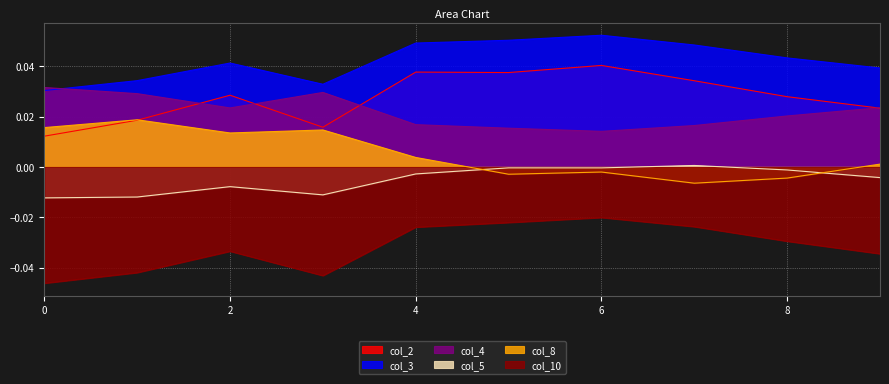

Where is col_4 nearest to the value 0?

6